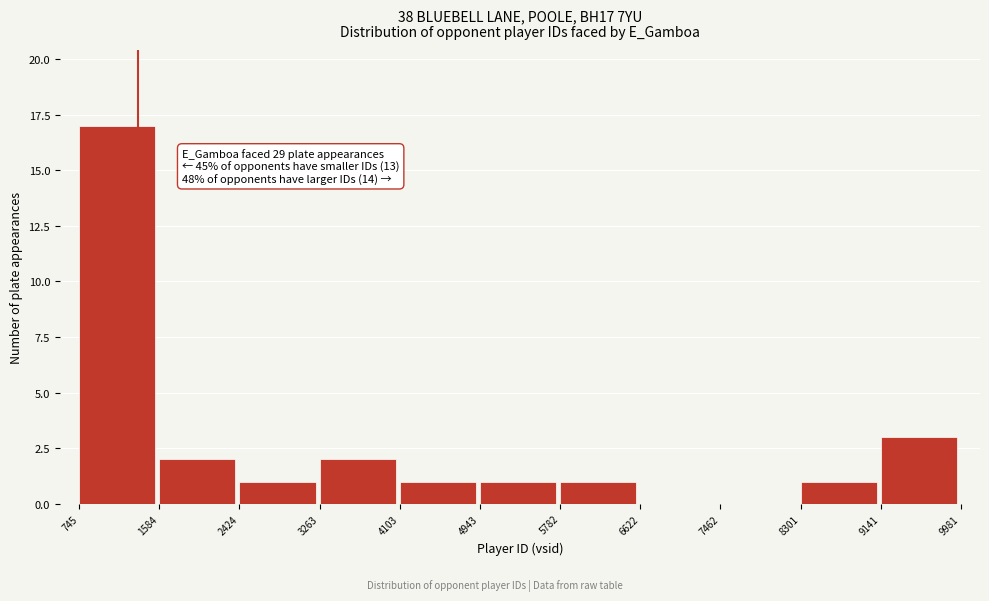

Which range on the x-axis has the tallest bar?

745 to 1584